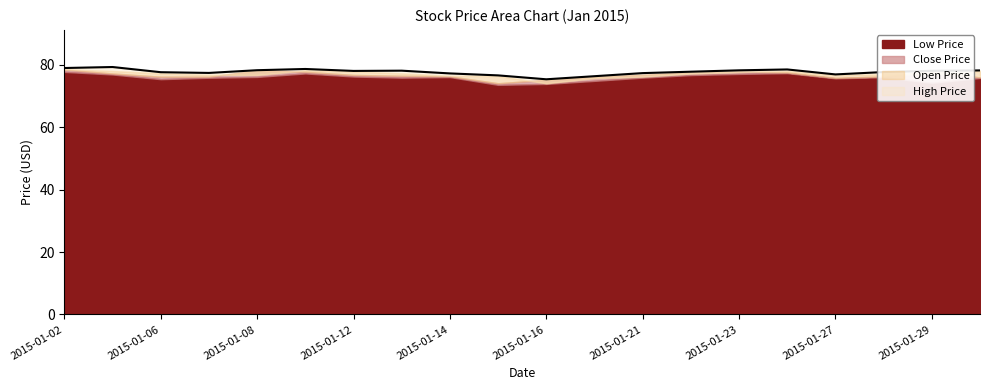

What is the value of the Close Price point at the 8th from the left?

76.4